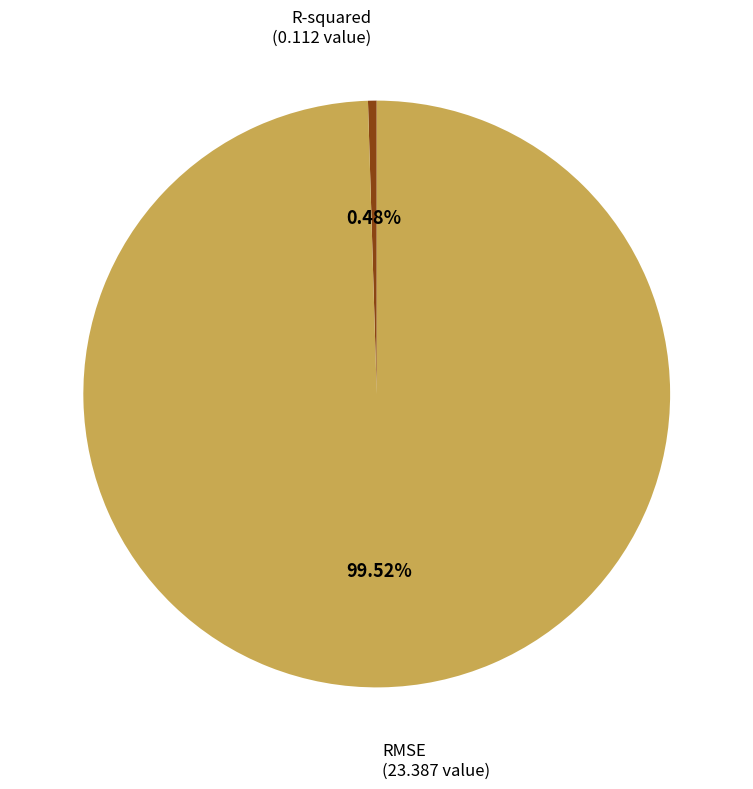

How many slices are in this pie chart?

2